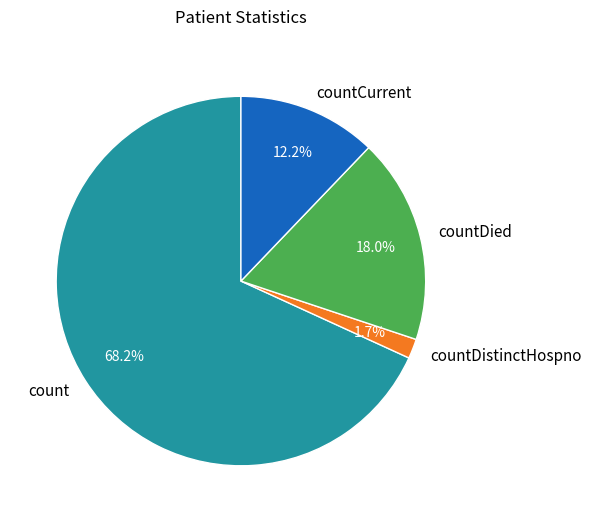

What is the total percentage of countCurrent and countDistinctHospno?

13.9%